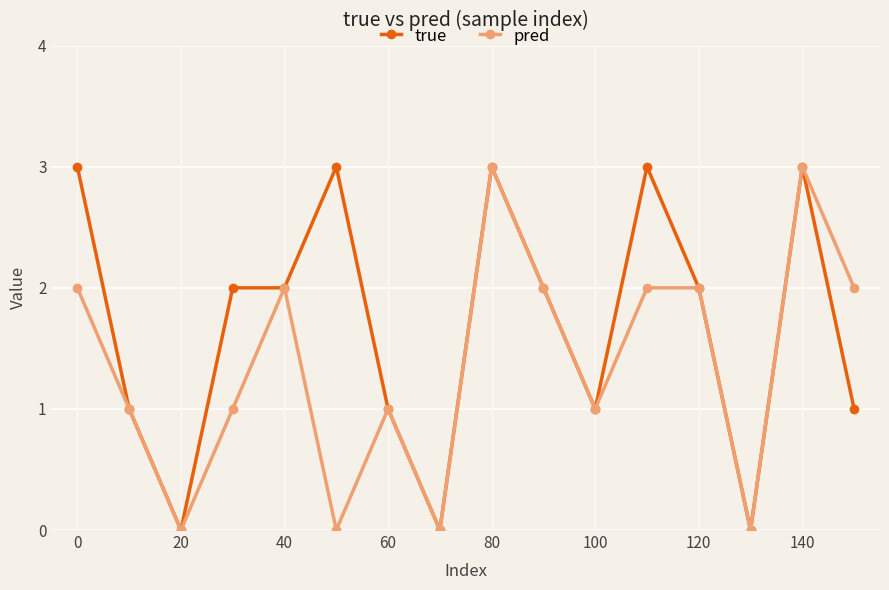

What is the maximum value shown in the chart?

3